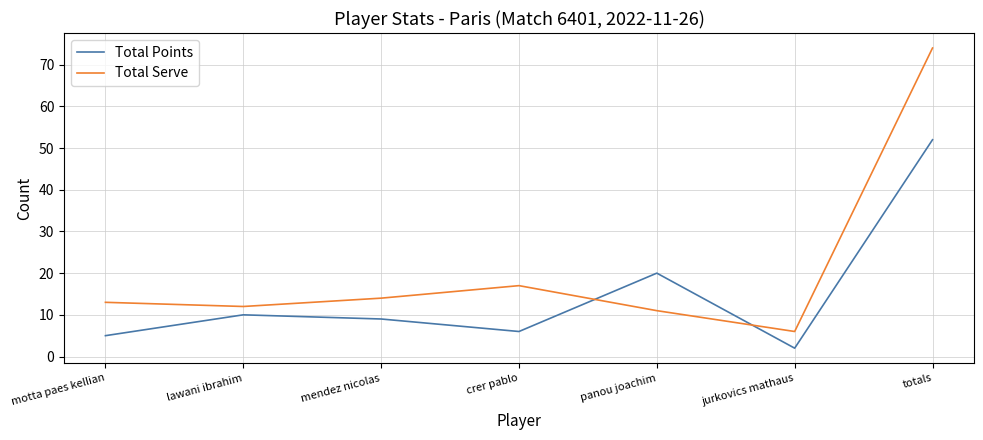

What is the highest value of the Total Points series?

52